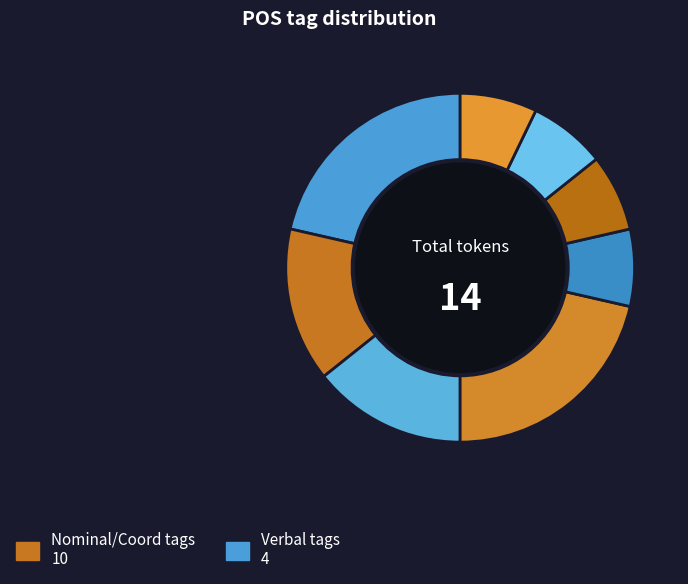

How many slices are in this pie chart?

8